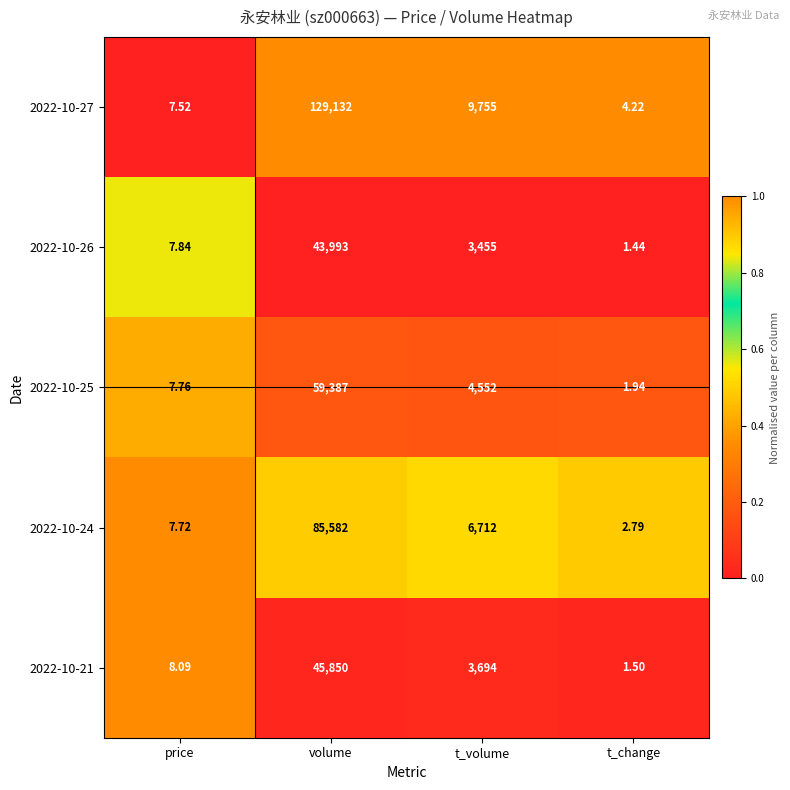

What is the difference between the highest and lowest values at t_volume?

6300.0